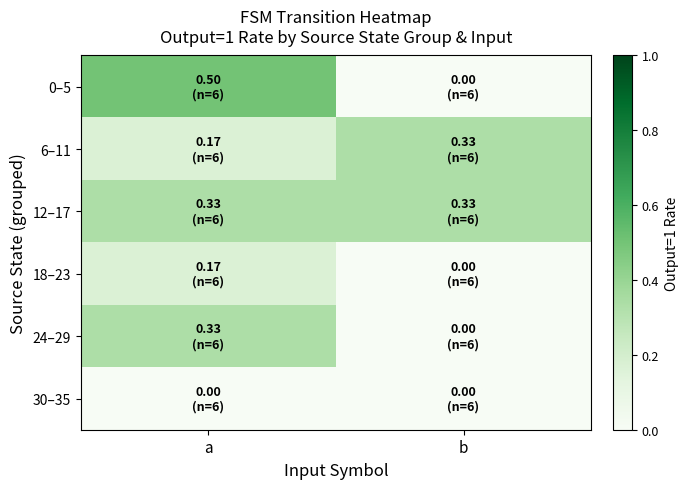

Count the number of categories in the chart.

2